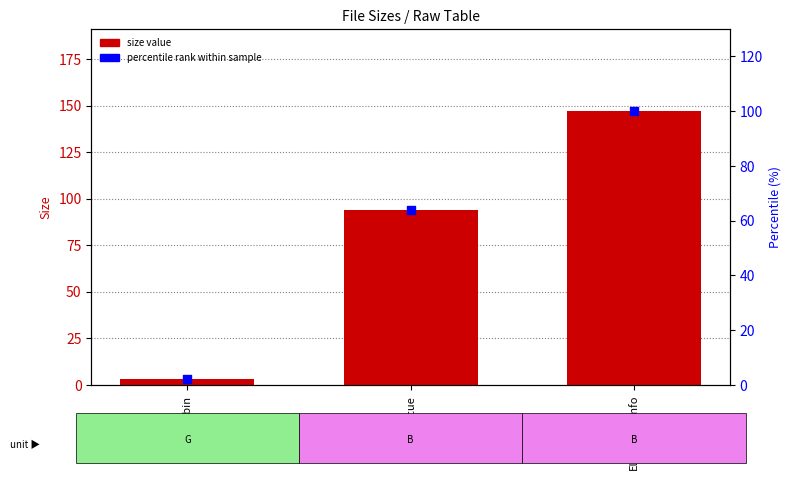

Which series reaches the maximum Y coordinate?

Size